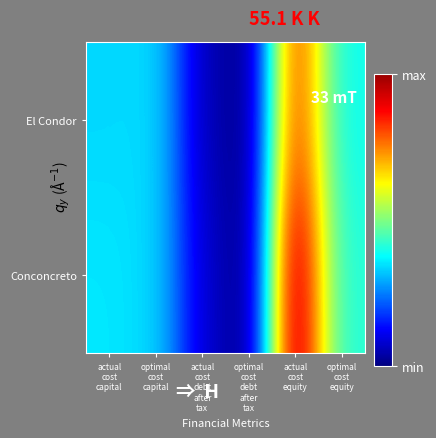

Between actual
cost
debt
after
tax and optimal
cost
debt
after
tax, which is larger?

actual
cost
debt
after
tax